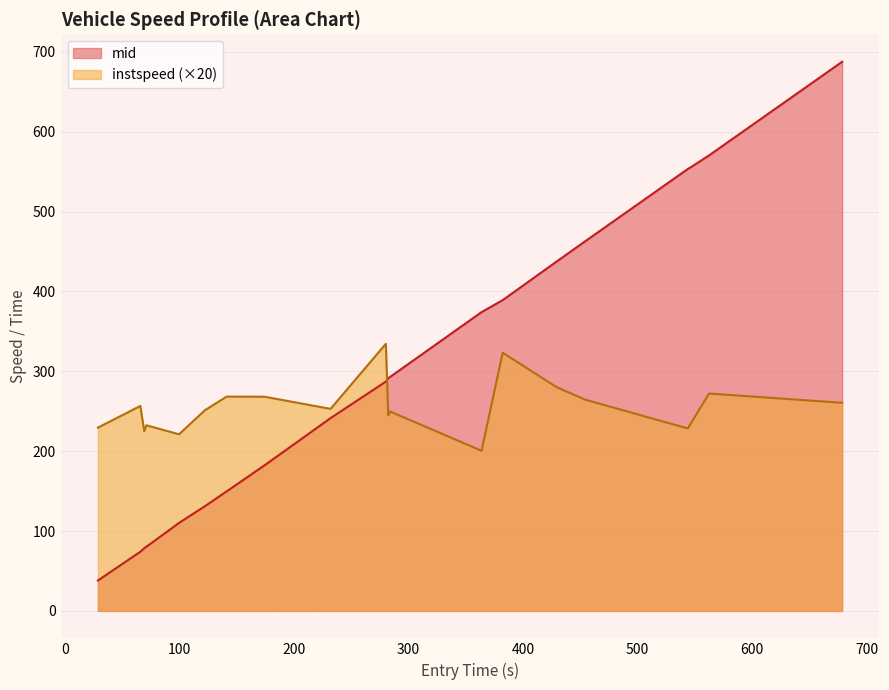

In instspeed, how many points are higher than both neighbors (excluding endpoints)?

7